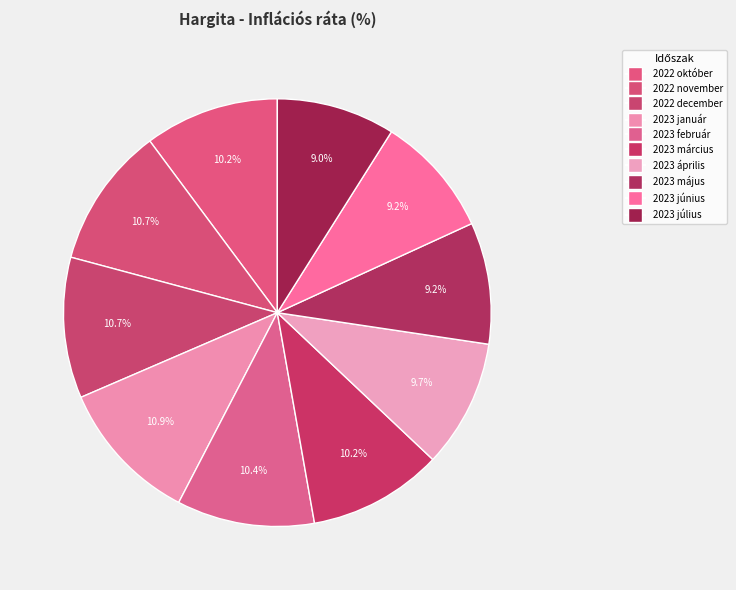

Count the number of slices in the pie.

10